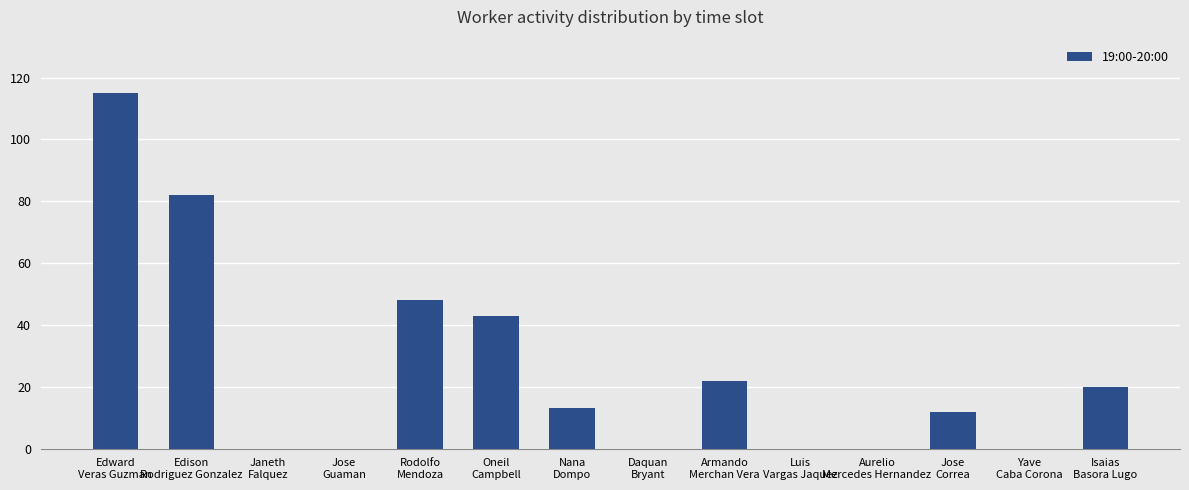

What is the change in value from Rodolfo
Mendoza to Luis
Vargas Jaquez?

-48